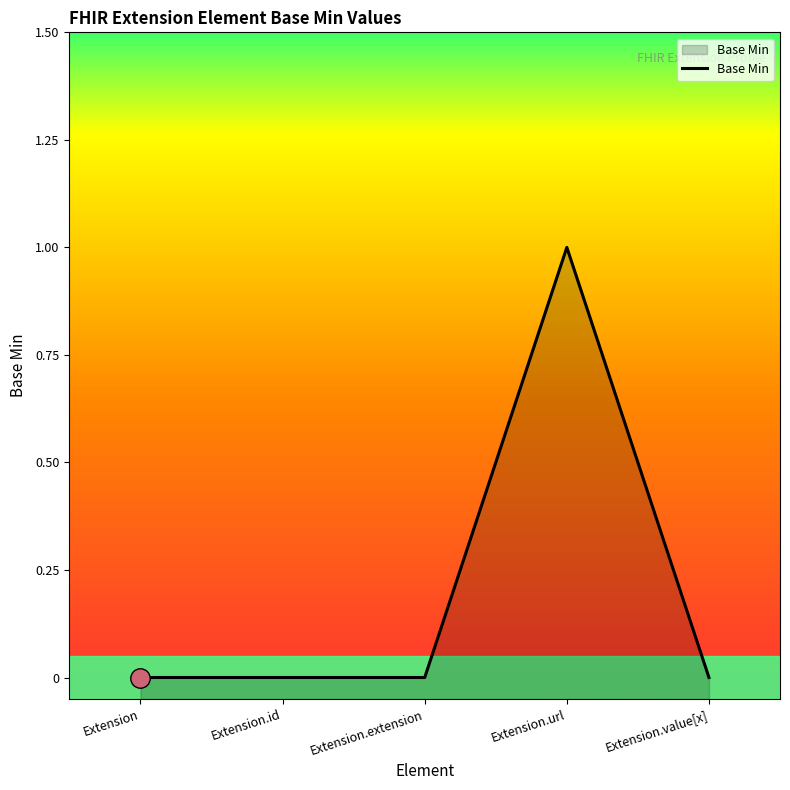

What is the label of the 4th point from the left?

Extension.url